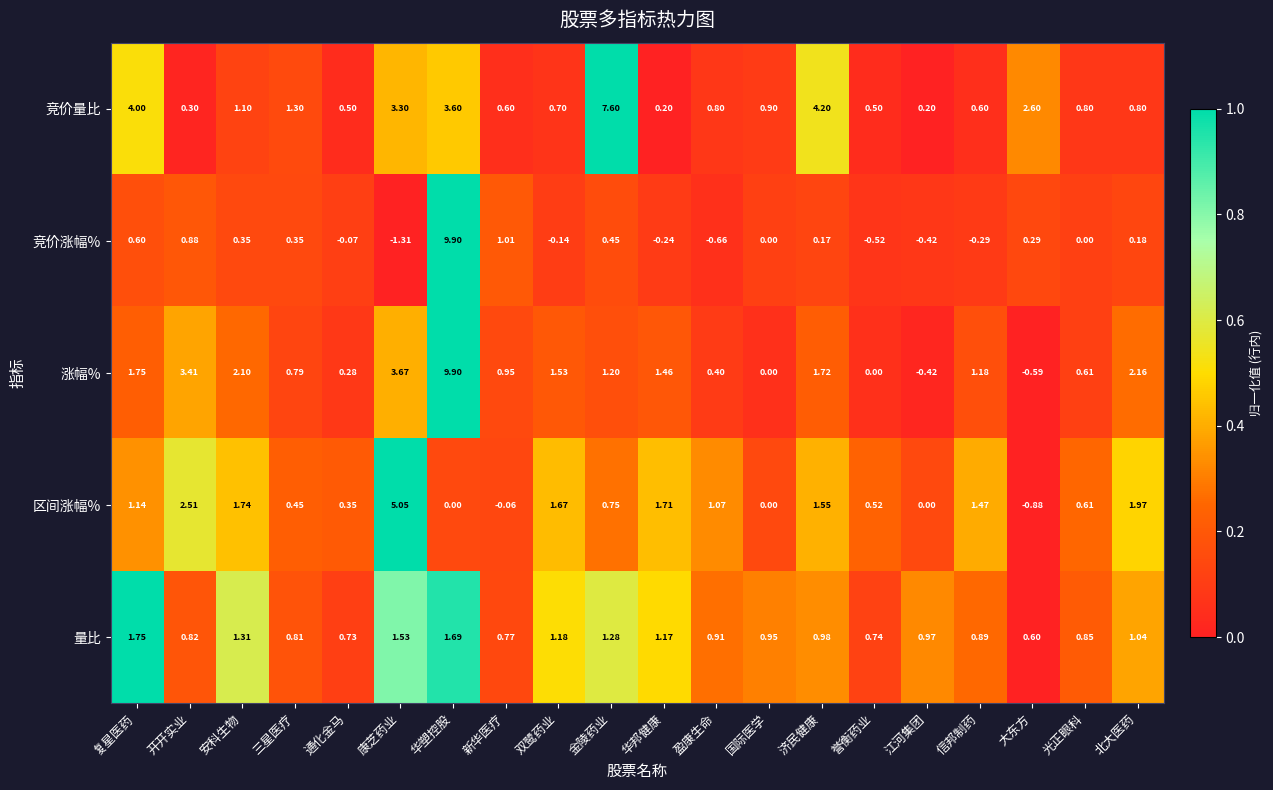

Where is 量比 nearest to the value 1?

济民健康